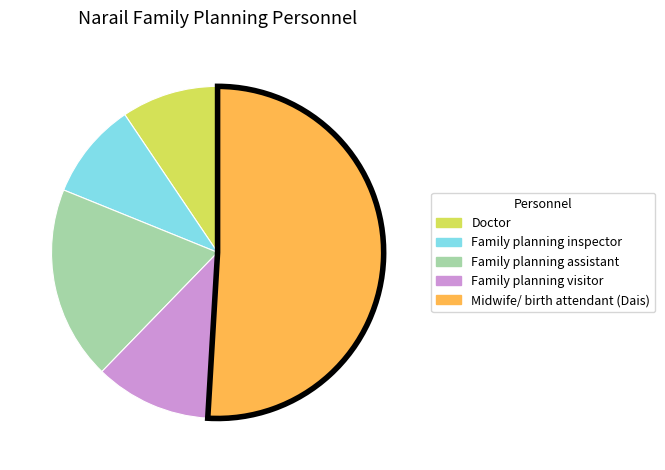

Which category has the biggest portion of the pie?

Midwife/ birth attendant (Dais)